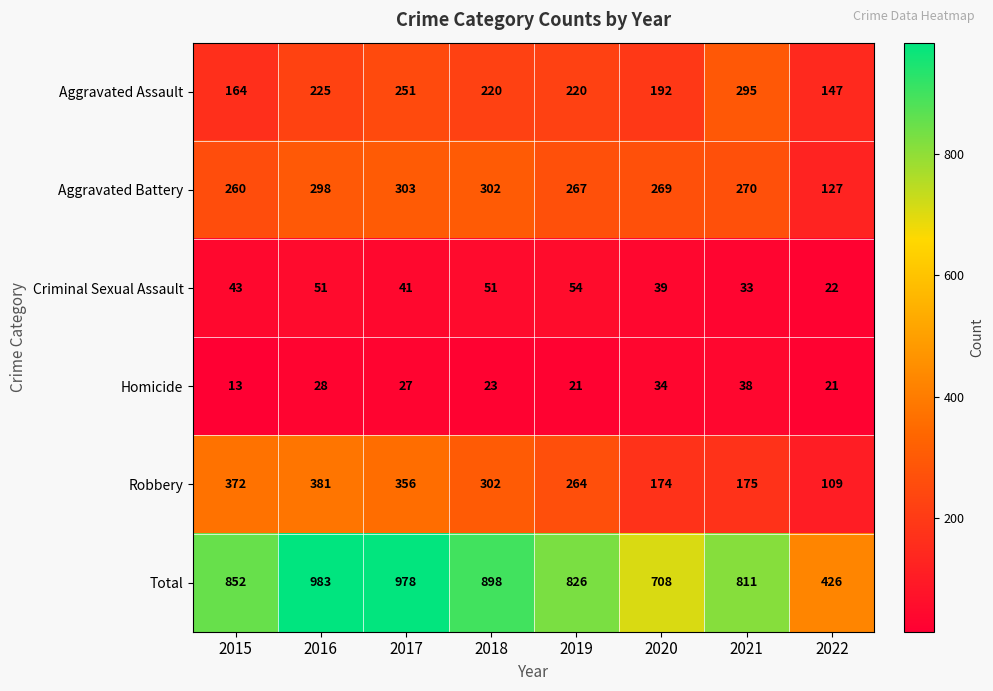

Count the number of data series in this chart.

6